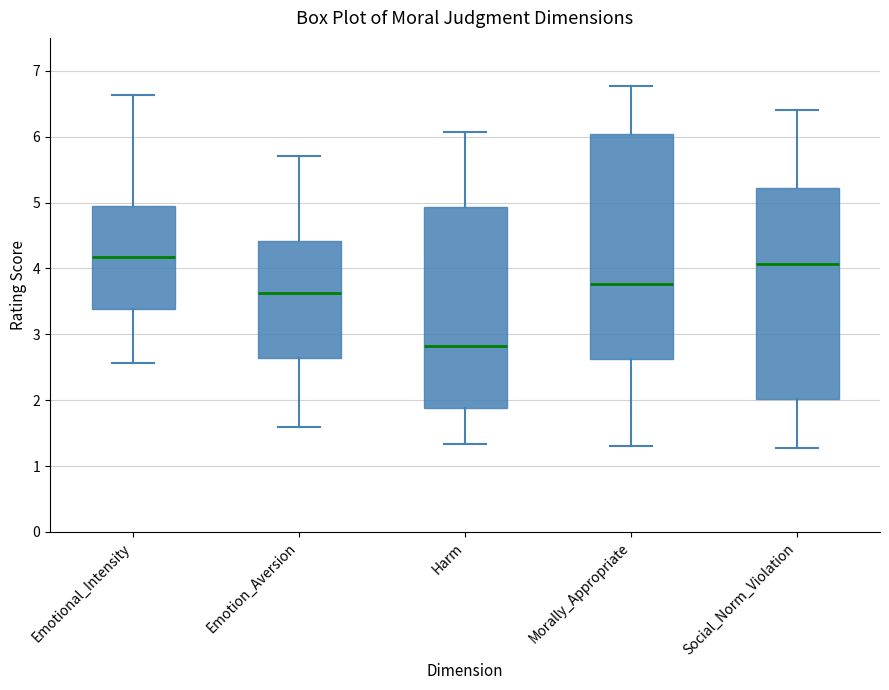

Reading left to right, read every box against the y-axis: the position of its median line, the range the box covers, and the ends of its whiskers. The values are not printed on the chart, so give them approximately, as read against the axis.

Emotional_Intensity: median 4.2, box 3.4 to 5.0, whiskers 2.6 to 6.6
Emotion_Aversion: median 3.6, box 2.6 to 4.4, whiskers 1.6 to 5.7
Harm: median 2.8, box 1.9 to 4.9, whiskers 1.3 to 6.1
Morally_Appropriate: median 3.8, box 2.6 to 6.0, whiskers 1.3 to 6.8
Social_Norm_Violation: median 4.1, box 2.0 to 5.2, whiskers 1.3 to 6.4